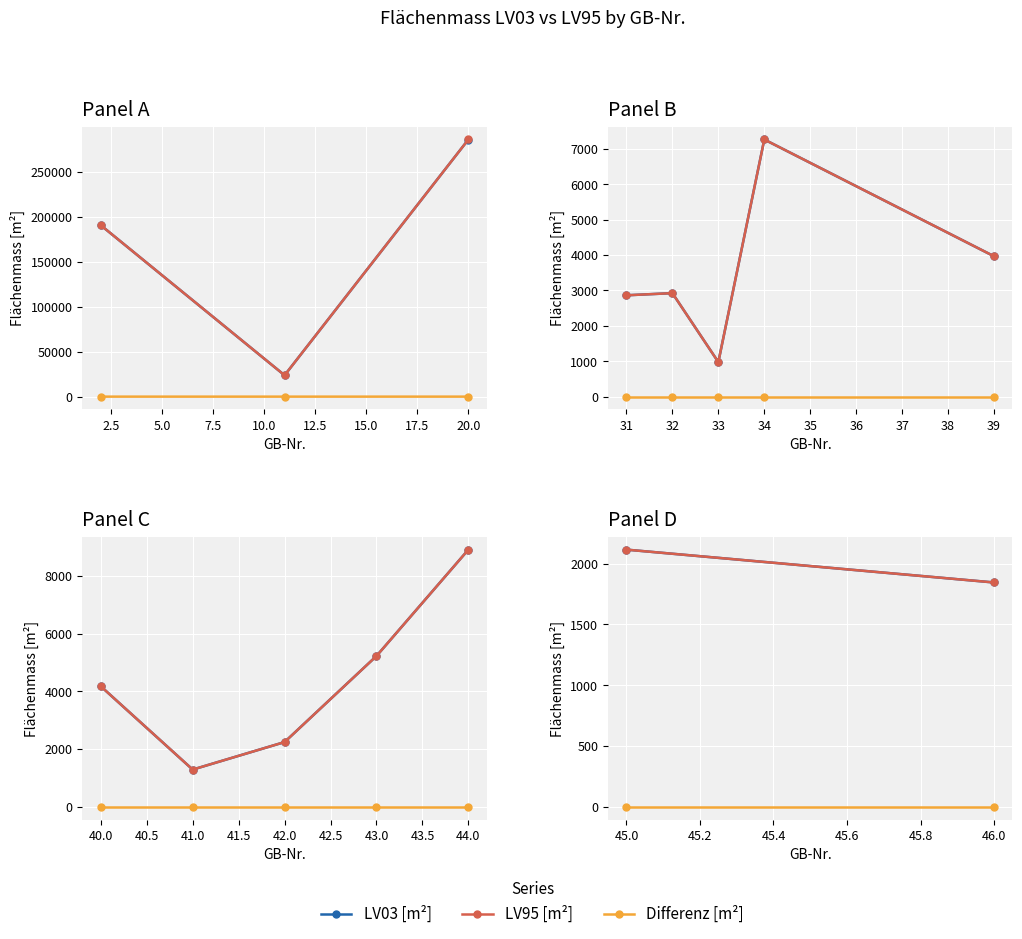

How many lines are shown in the chart?

3